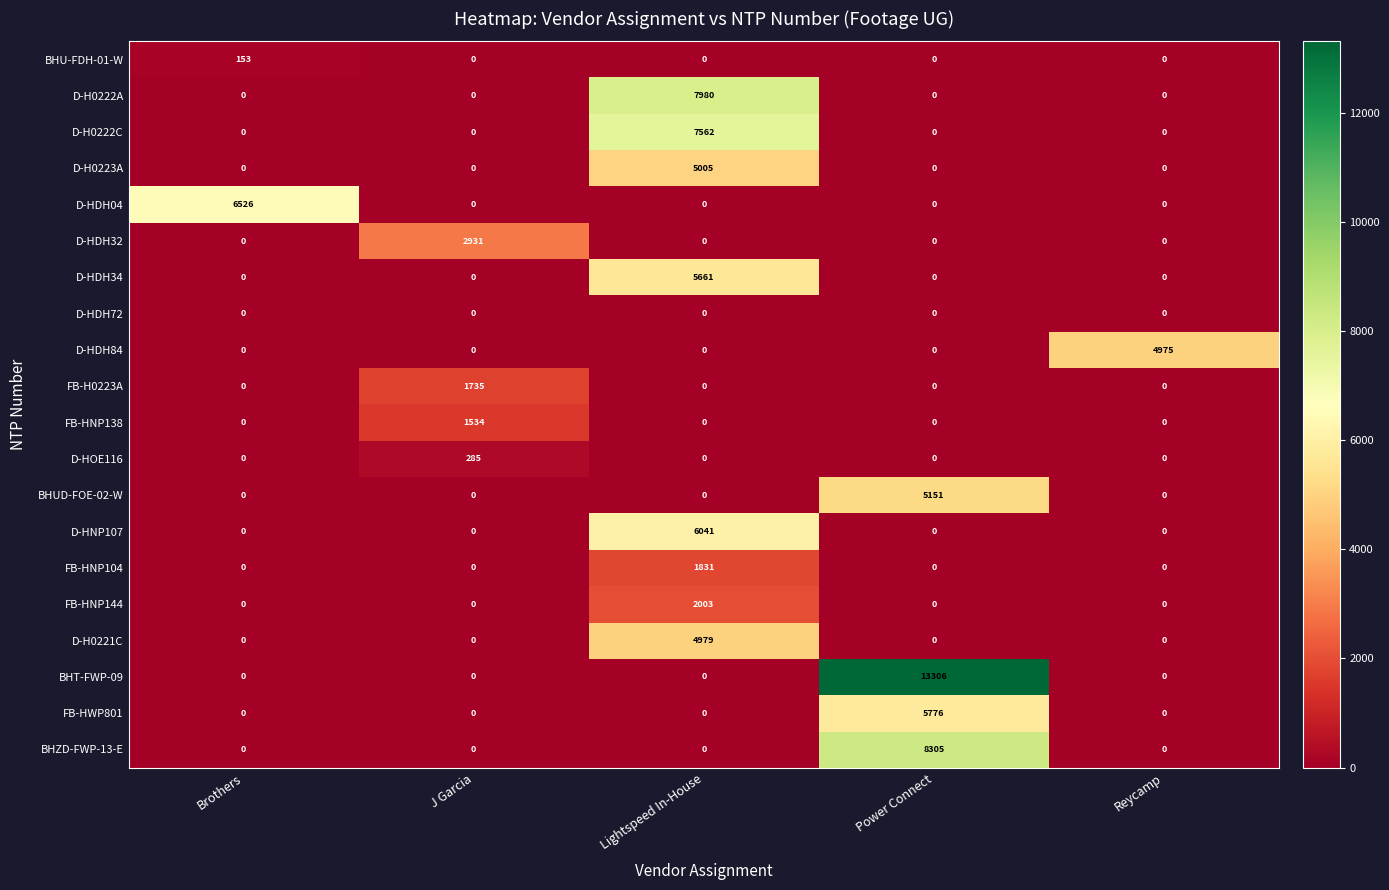

What value does the D-HDH84 series have at Reycamp, to the nearest 50?

5000